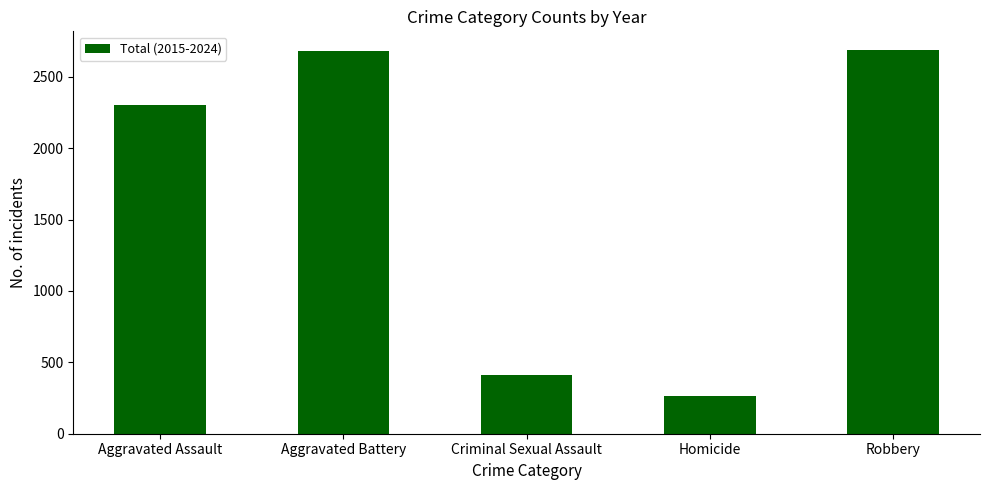

The chart shows a value of 3524 at Aggravated Assault. True or false?

False